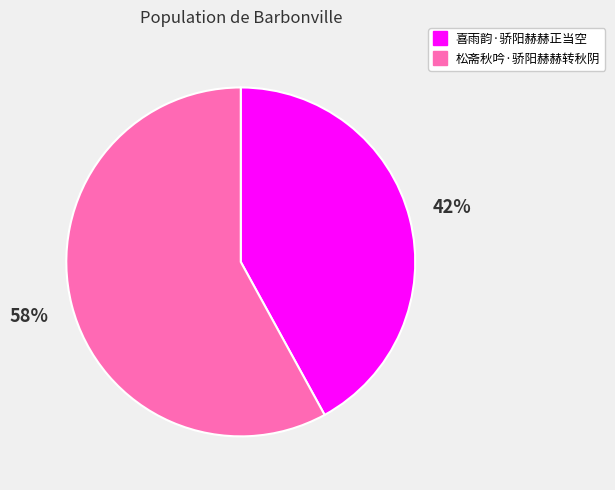

How many segments does this pie chart have?

2